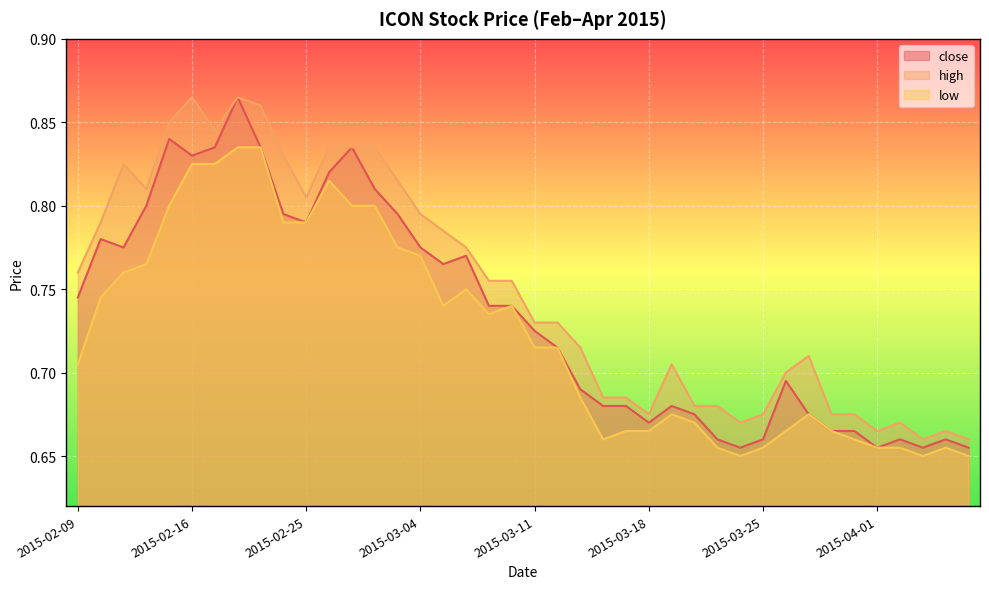

What value does the high series have at 2015-03-06?

0.8